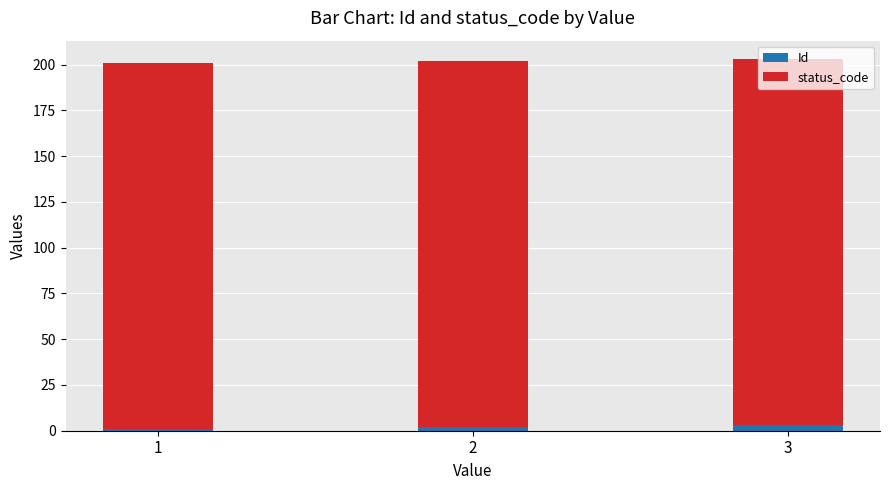

How many distinct data groups are displayed?

2